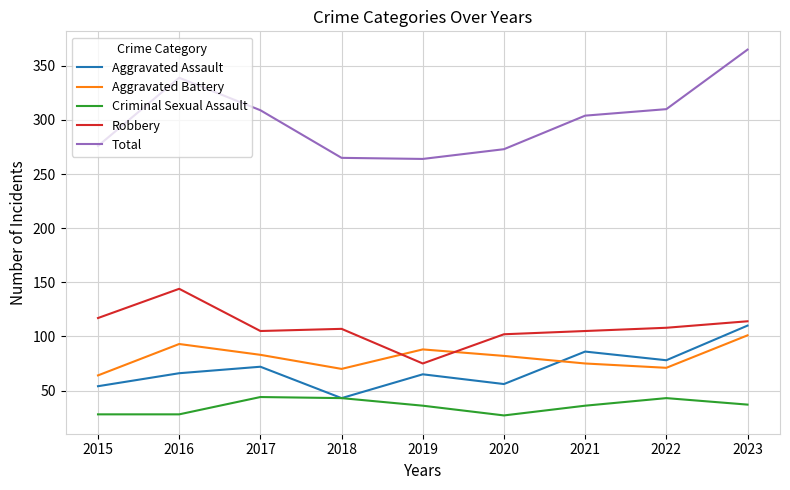

What is the difference between the highest and lowest values at 2017?

265